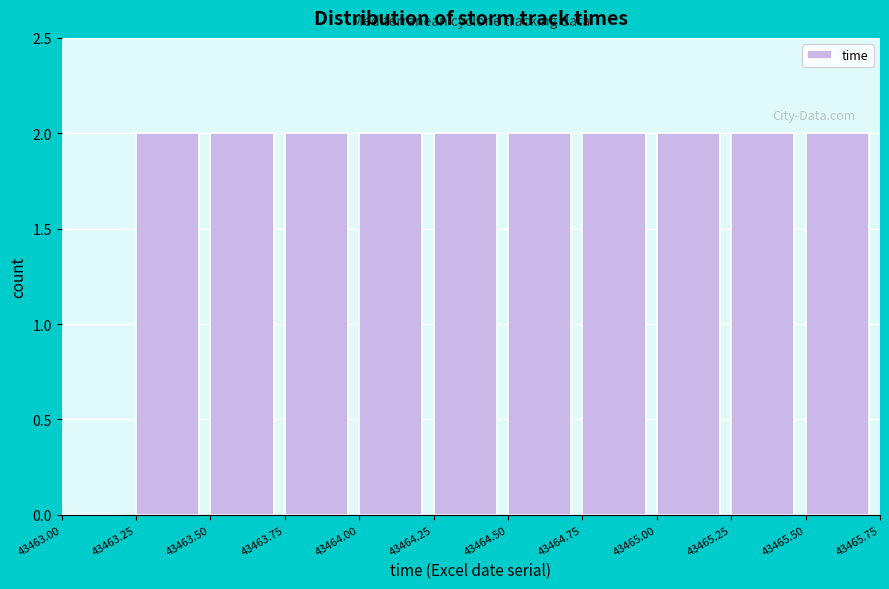

Reading left to right, transcribe this chart: for each bar, give the range it covers on the x-axis and its height. The values are not printed on the chart, so give them approximately, as read against the axis.

43463.00 to 43463.25: 0
43463.25 to 43463.50: 2
43463.50 to 43463.75: 2
43463.75 to 43464.00: 2
43464.00 to 43464.25: 2
43464.25 to 43464.50: 2
43464.50 to 43464.75: 2
43464.75 to 43465.00: 2
43465.00 to 43465.25: 2
43465.25 to 43465.50: 2
43465.50 to 43465.75: 2